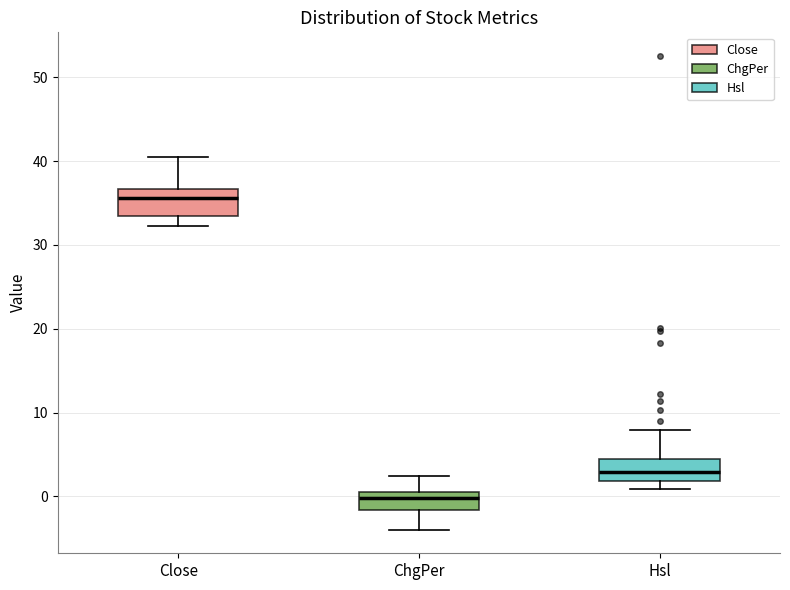

Where is the lower edge of the box for Close on the y-axis? The values are not printed on the chart, so give them approximately, as read against the axis.

33